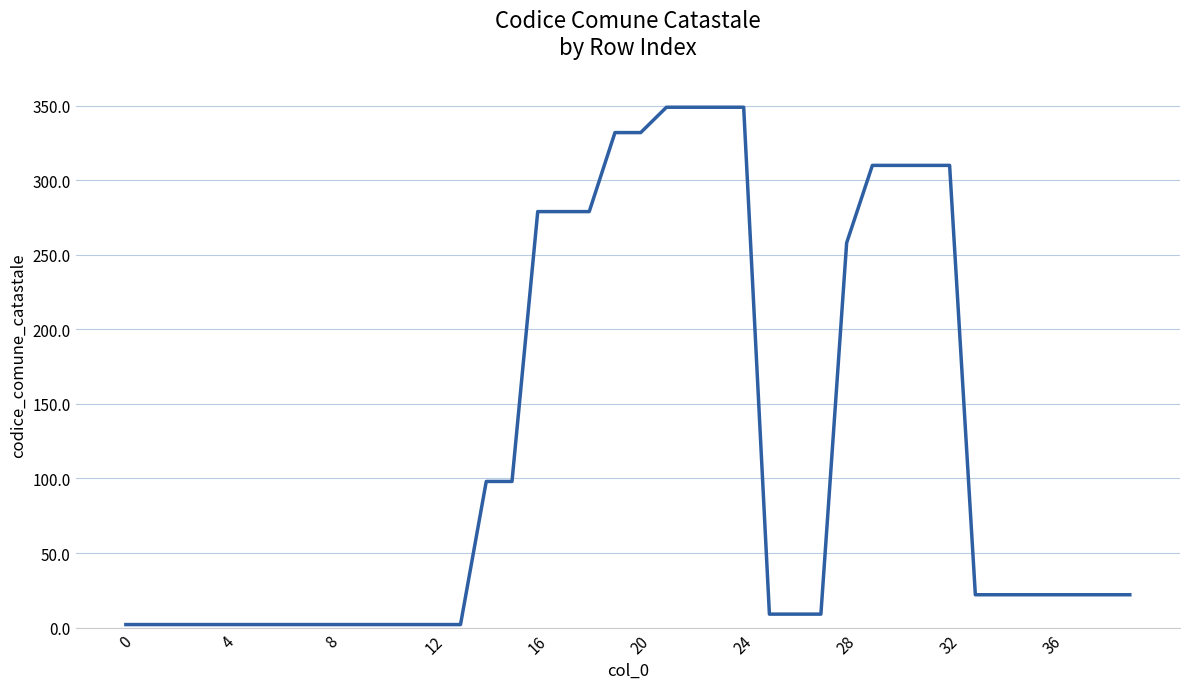

What is the smallest value displayed?

2